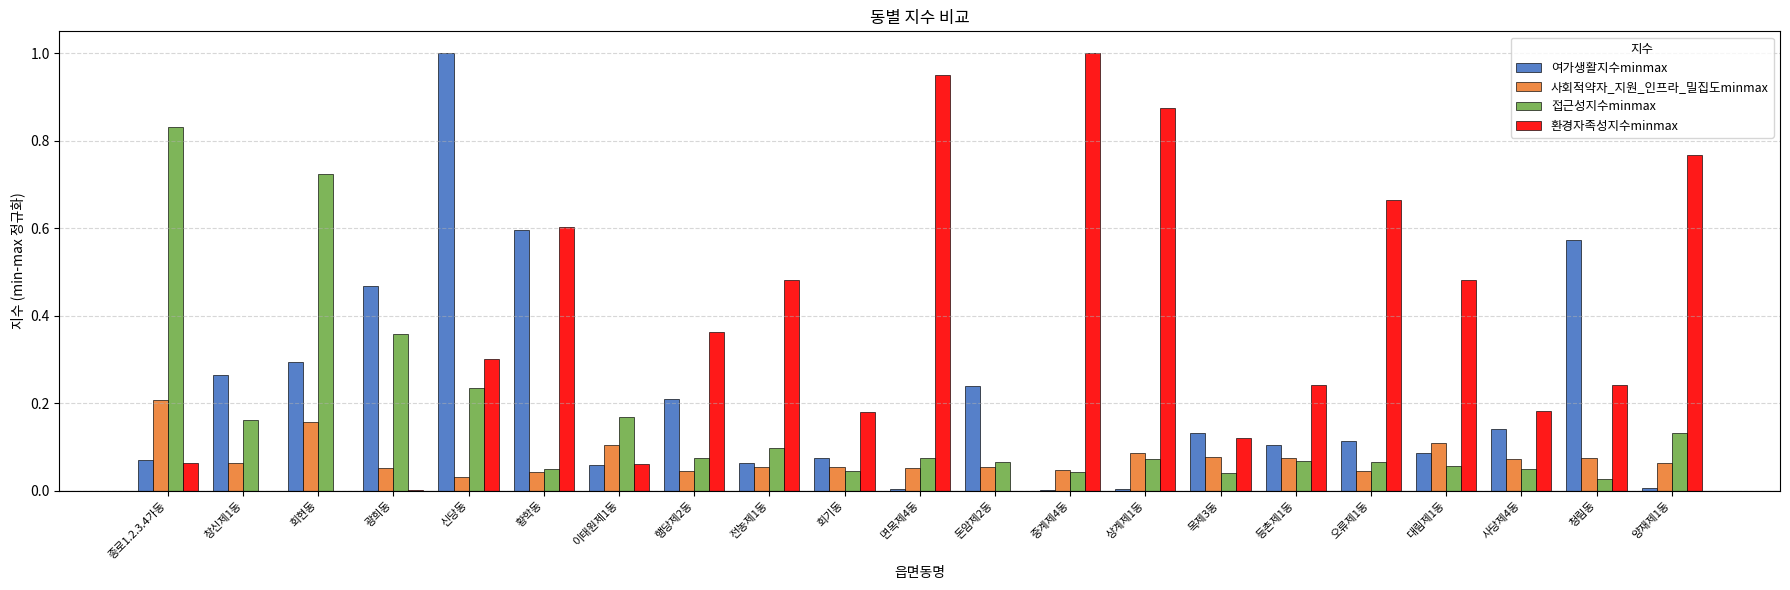

Which series has the largest total across all categories?

환경자족성지수minmax